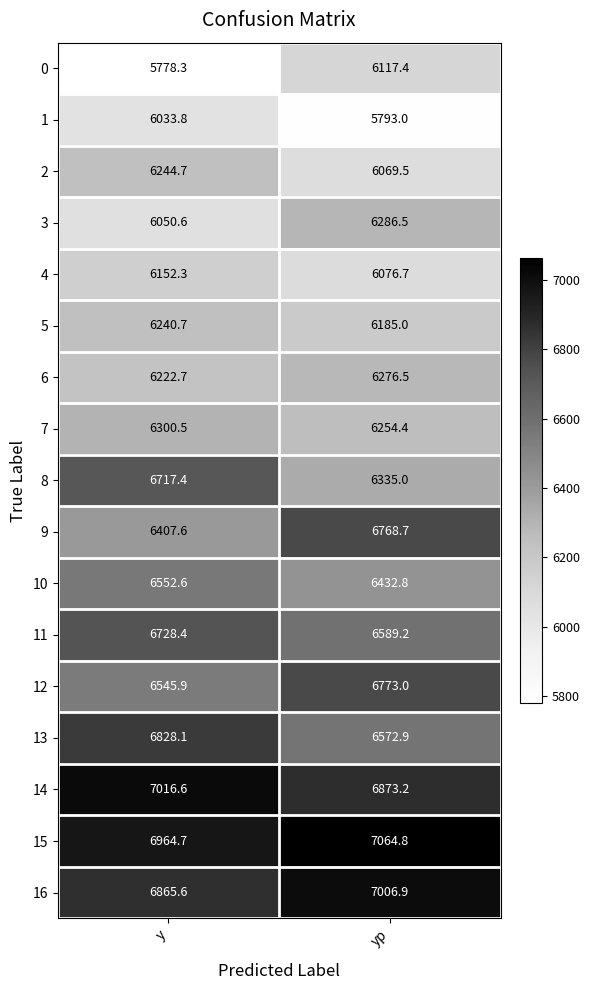

Rank the series by their maximum value, from highest to lowest.

15, 14, 16, 13, 12, 9, 11, 8, 10, 7, 3, 6, 2, 5, 4, 0, 1